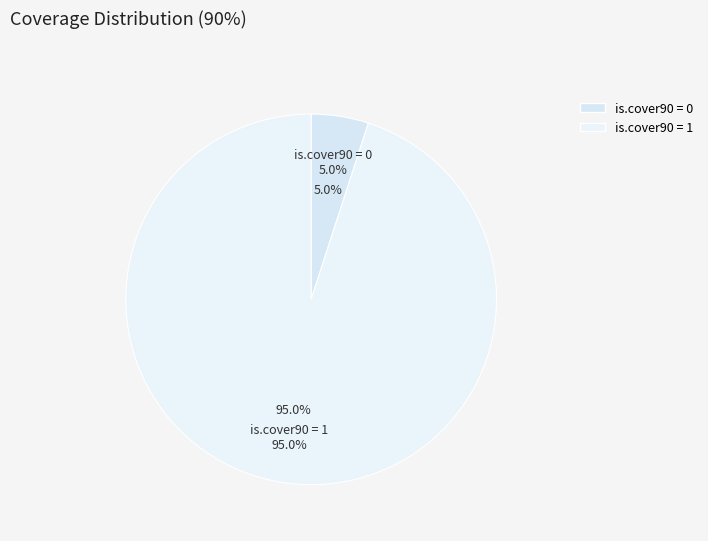

How much of the chart is everything except is.cover90 = 0?

95.0%